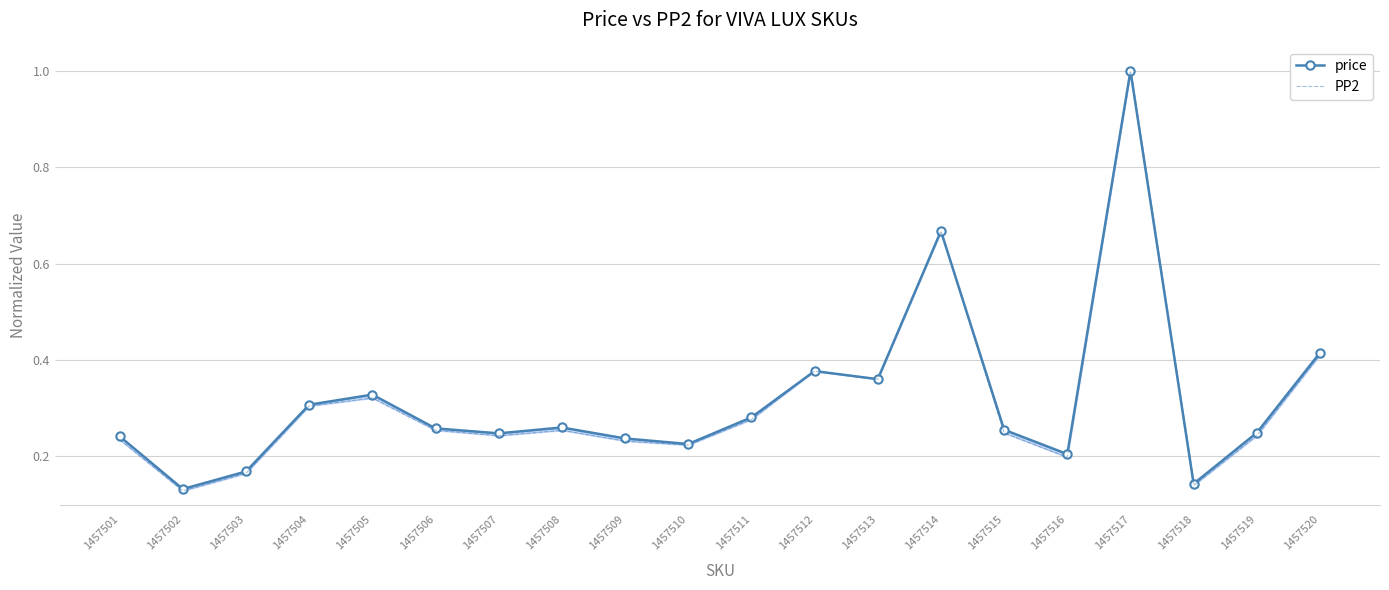

Which has a higher value, 1457504 or 1457514?

1457514